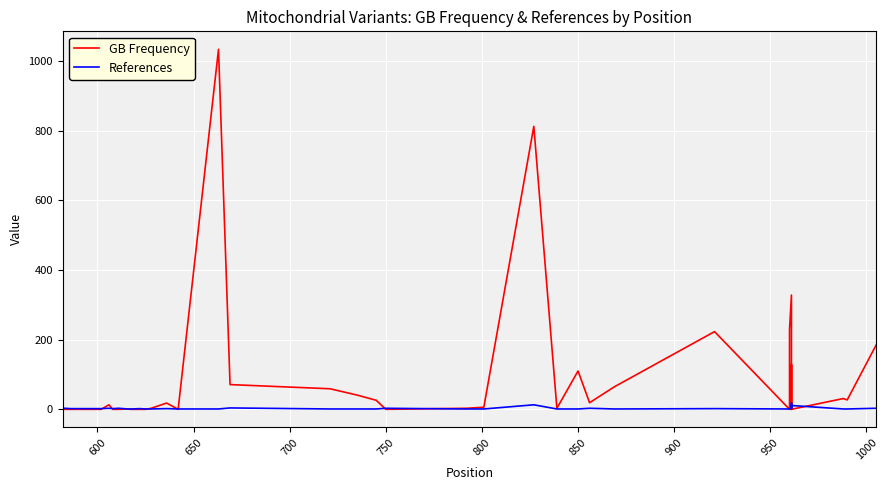

True or false: References and GB Frequency intersect in this chart.

True